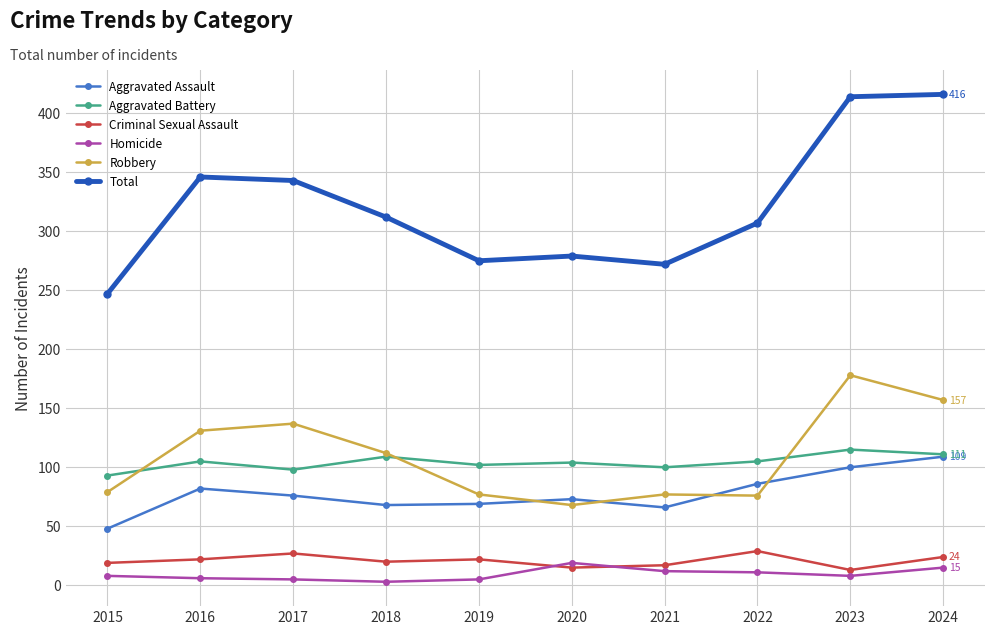

What are all the series names shown in the legend?

Aggravated Assault, Aggravated Battery, Criminal Sexual Assault, Homicide, Robbery, Total